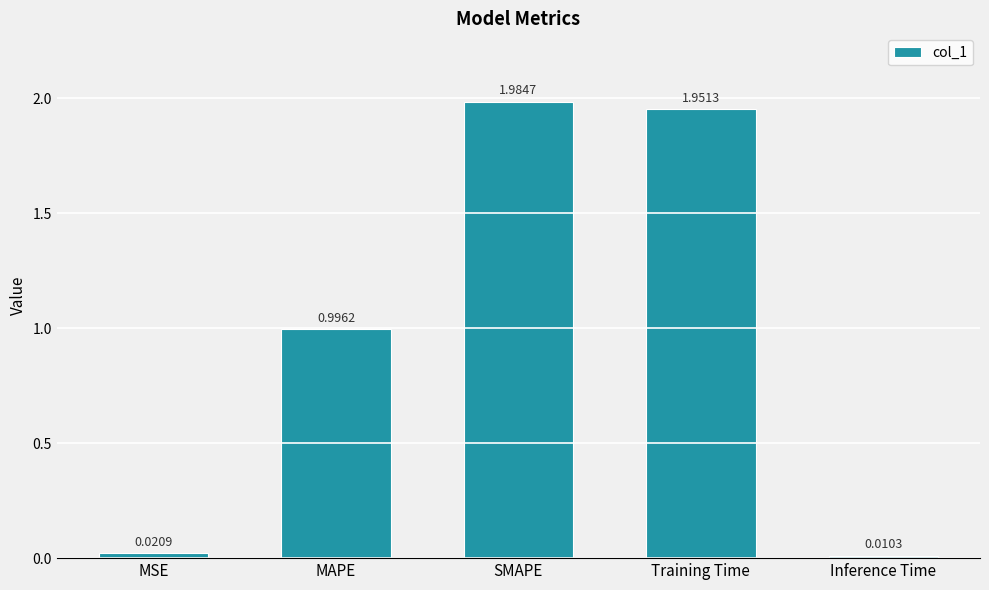

What is the change in value from SMAPE to Inference Time?

-2.0